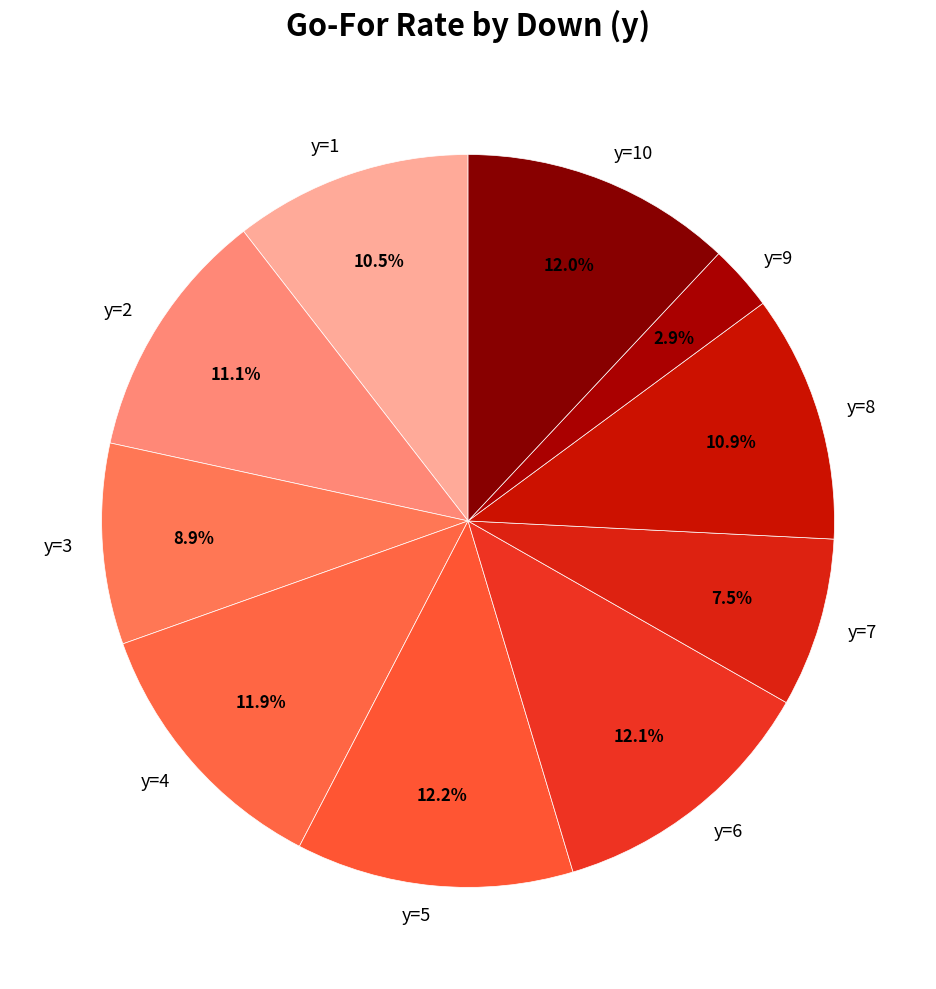

Between y=5 and y=2, which is larger?

y=5